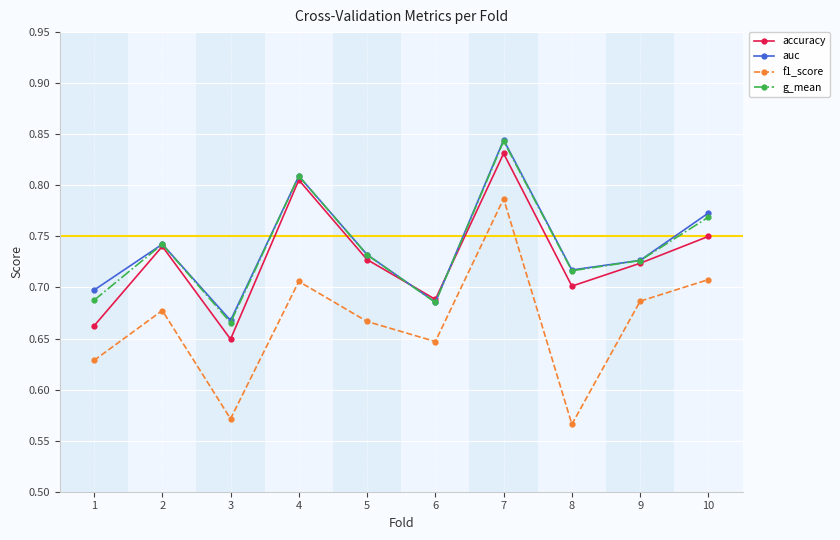

How many g_mean values are between 0 and 1?

10